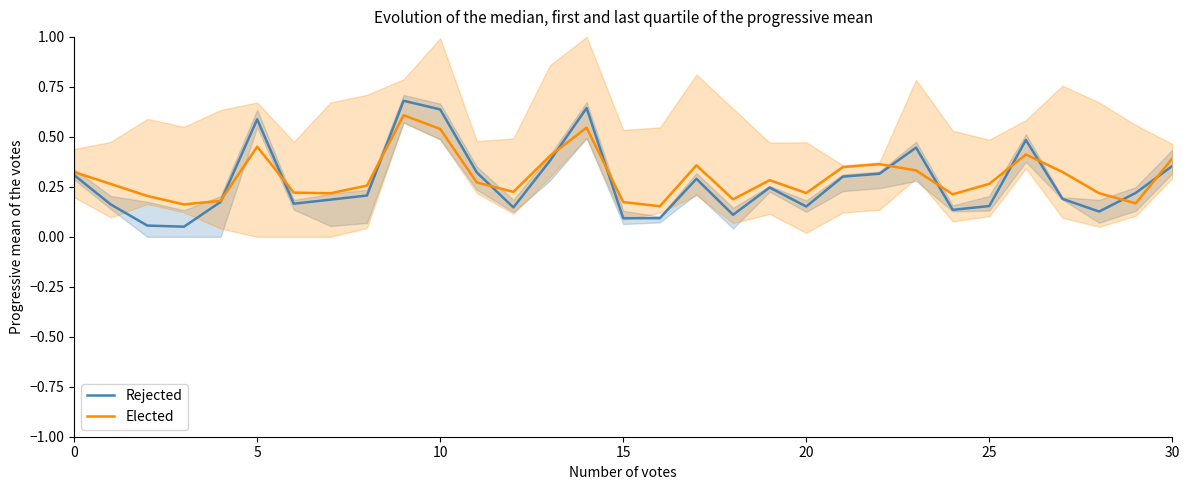

How many interior local valleys does the Rejected series have?

8